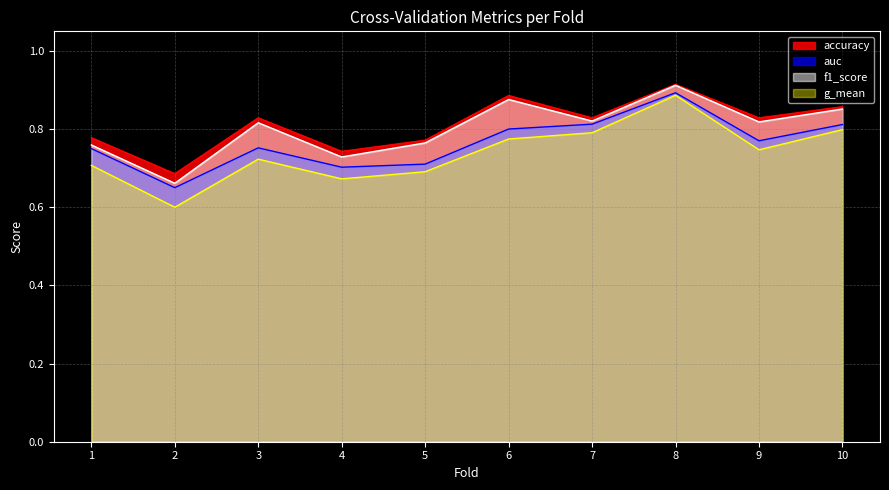

What are all the series names shown in the legend?

accuracy, auc, f1_score, g_mean